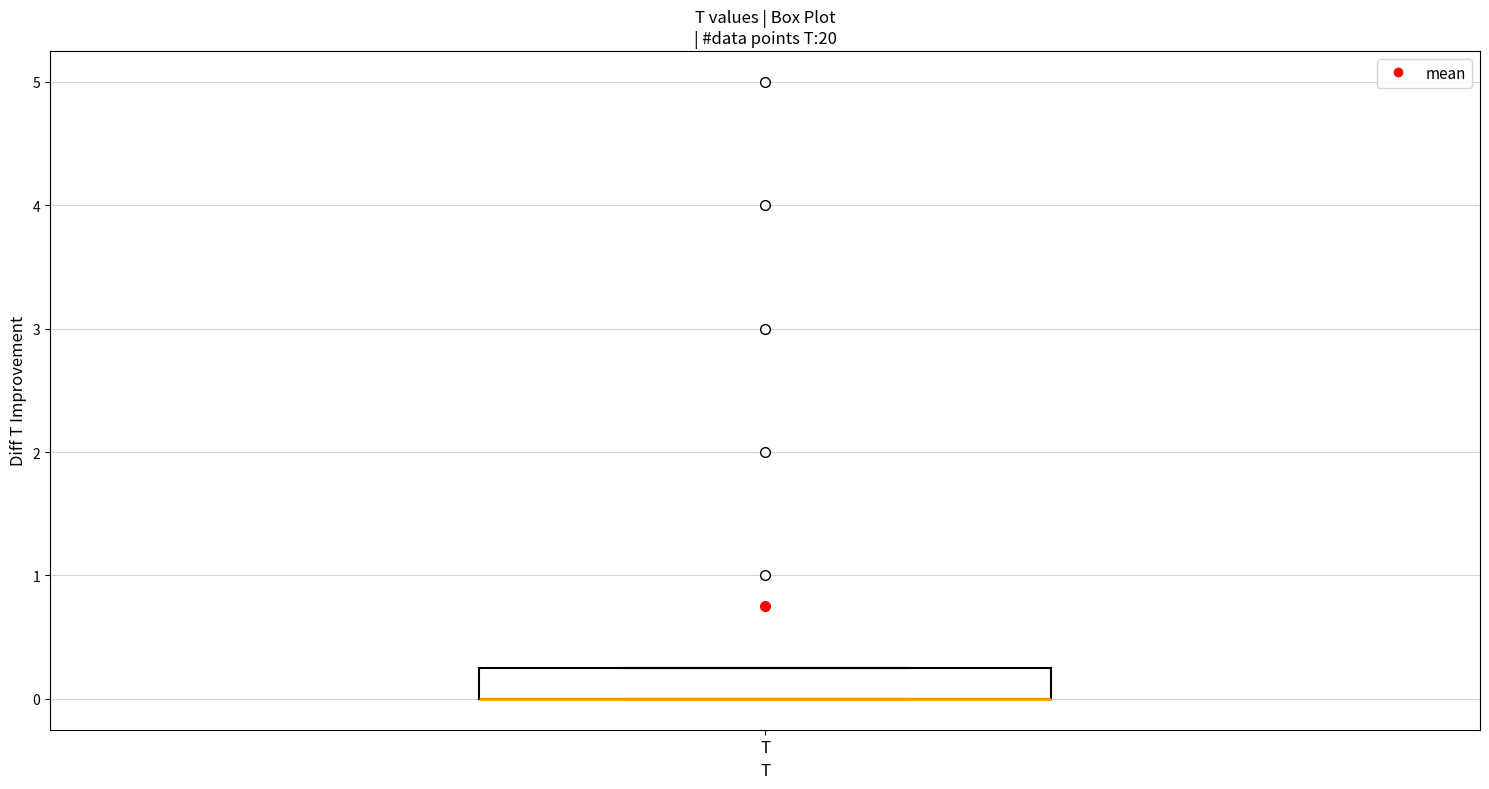

Where is the upper edge of the box for T on the y-axis? The values are not printed on the chart, so give them approximately, as read against the axis.

0.3